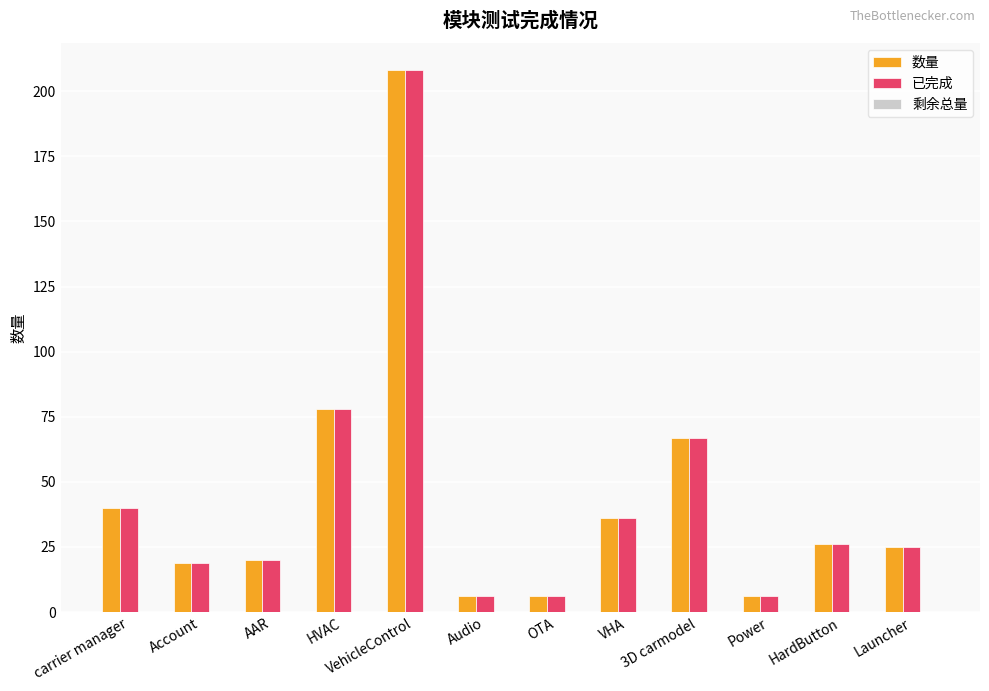

Which label corresponds to the largest value in the chart?

VehicleControl